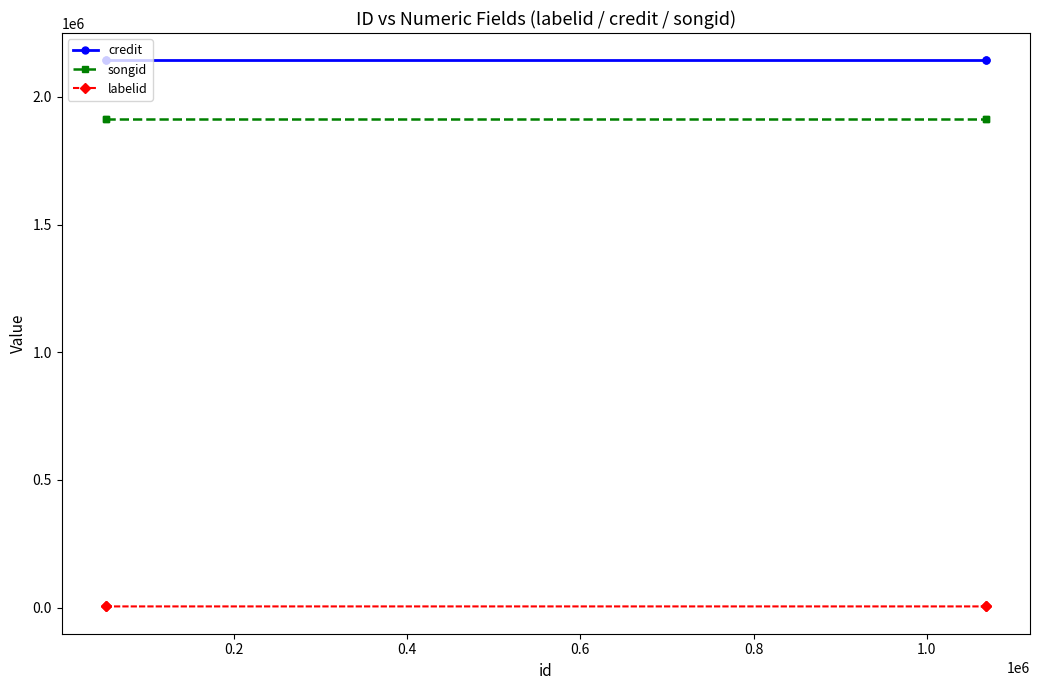

What is the value of the labelid point at the 1st from the left?

4372